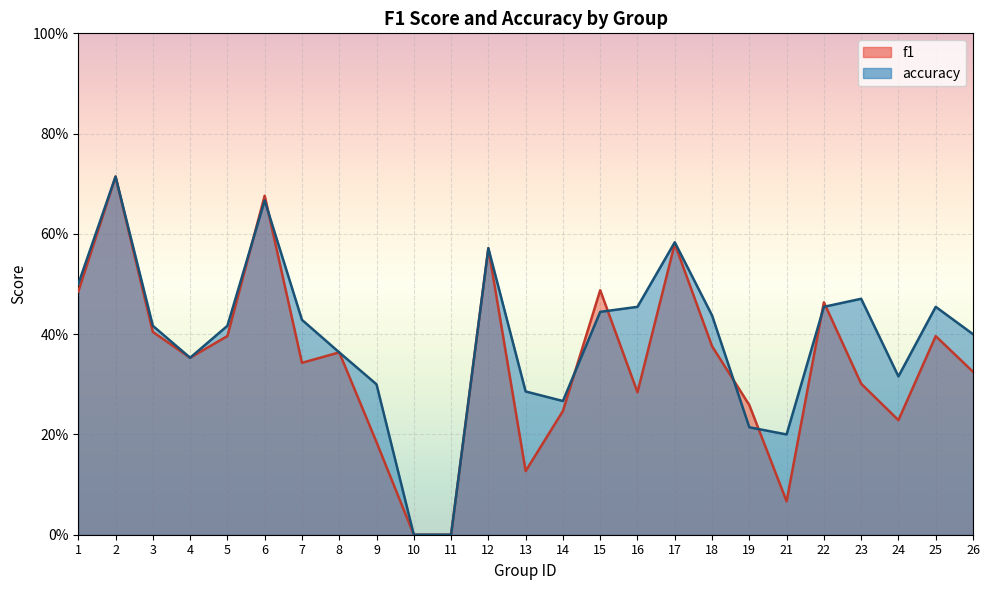

What value does the accuracy series have at 26?

0.4